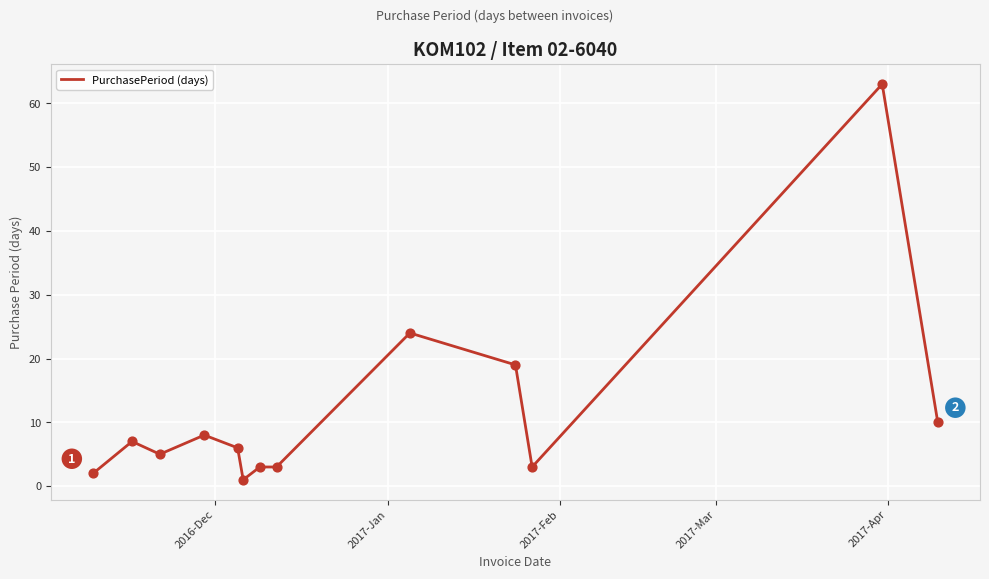

What is the difference between the maximum and minimum values?

62